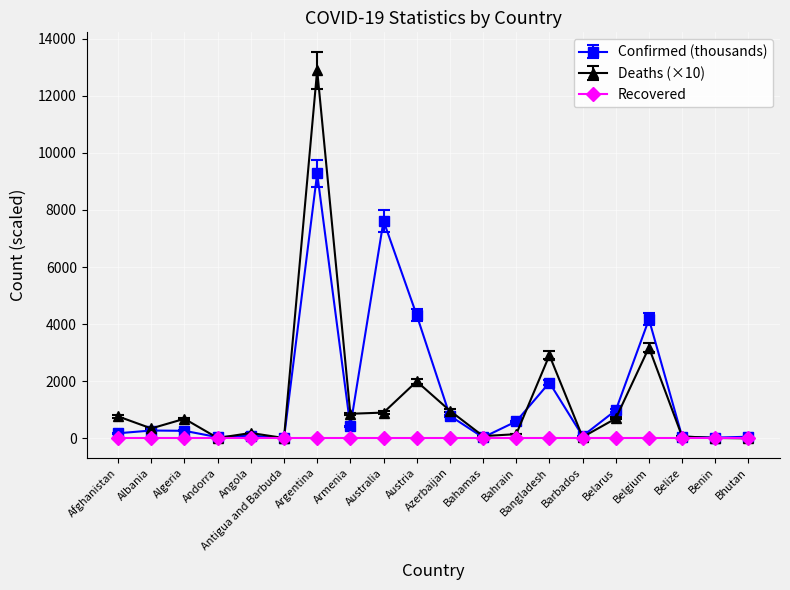

Which category has the highest value in the Confirmed (thousands) series?

Argentina